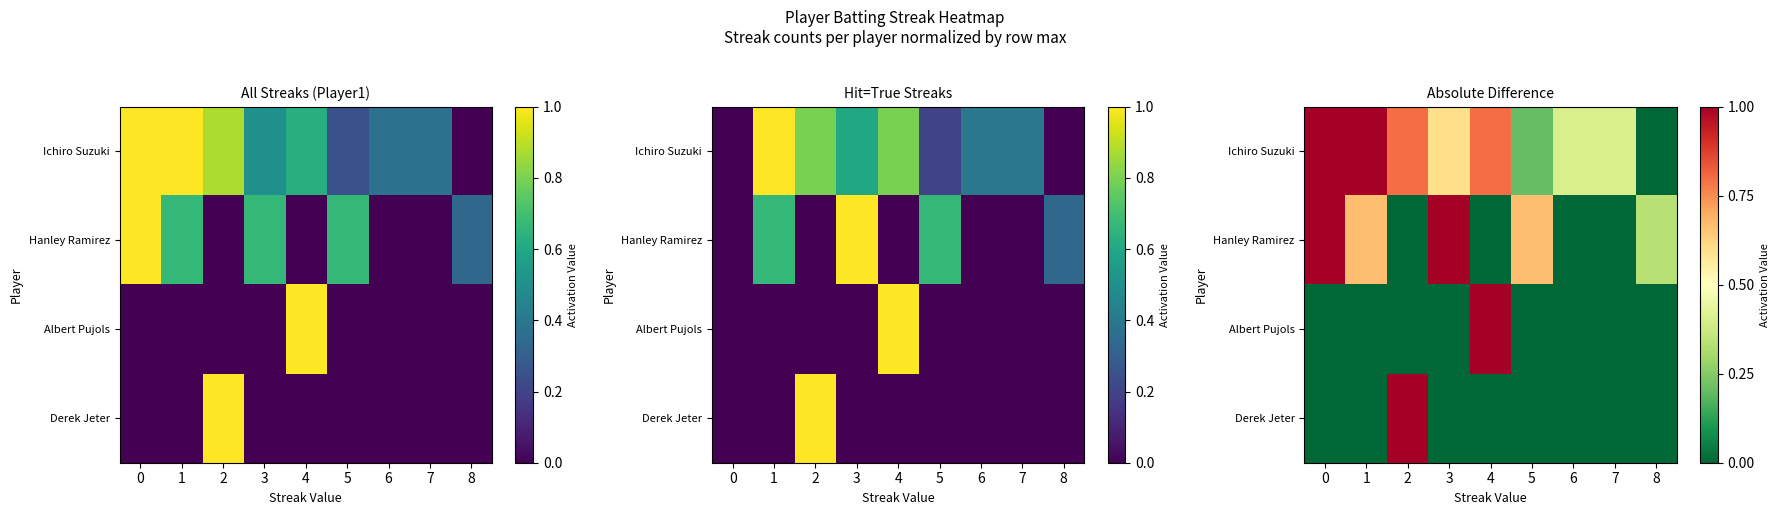

What is the greatest value displayed?

1.0